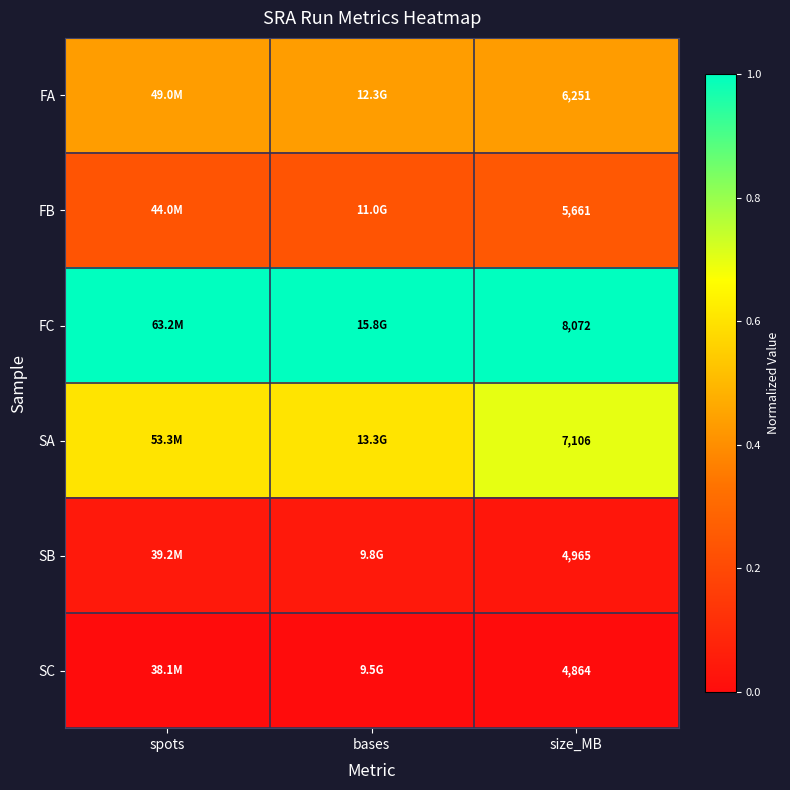

True or false: FA has a value of 0.7 at bases.

False